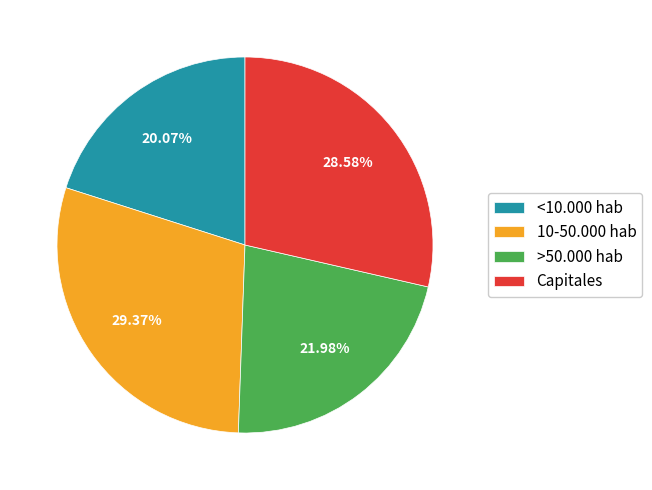

Rank the categories by value from highest to lowest.

10-50.000 hab, Capitales, >50.000 hab, <10.000 hab